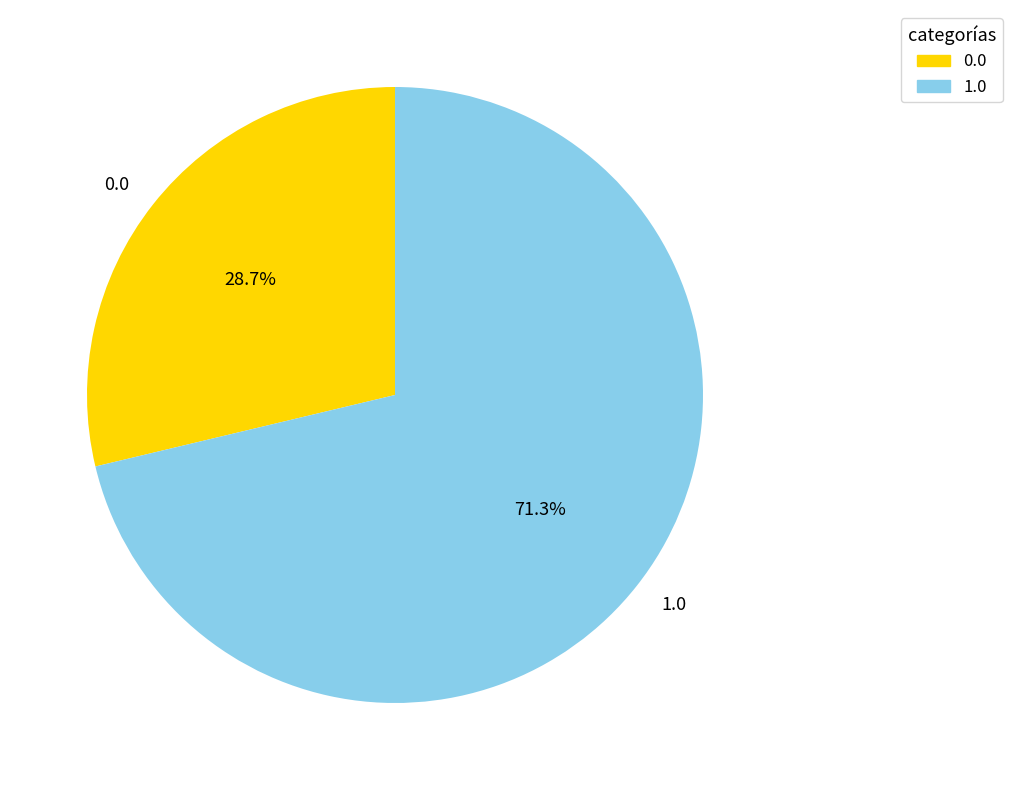

What is the majority slice?

1.0